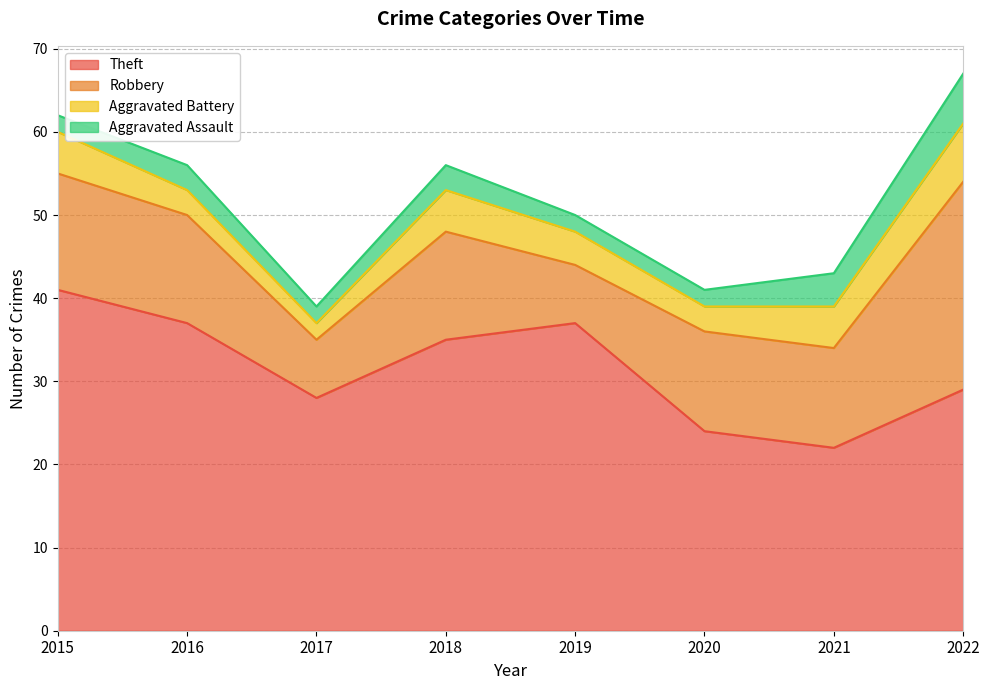

Which series has the largest range (max minus min)?

Theft